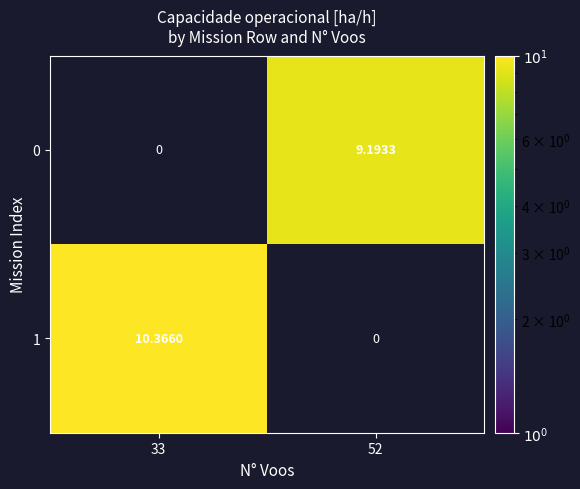

At 52, list the series in order from smallest to largest.

1, 0